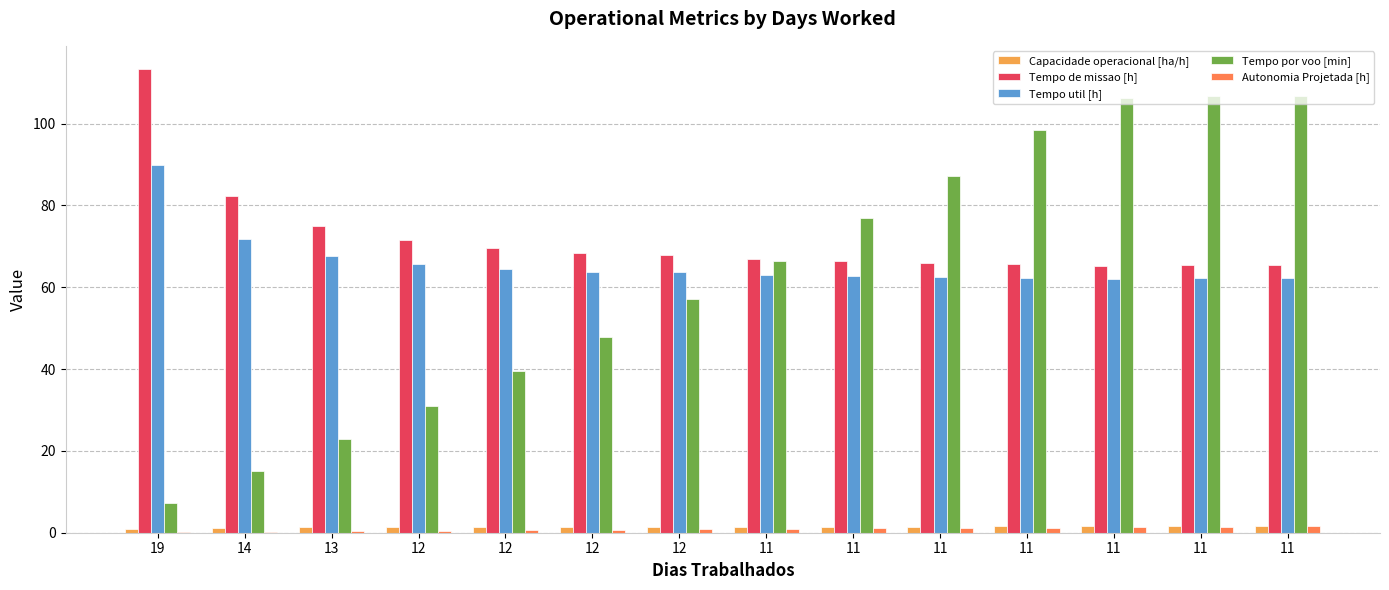

What is the difference between the Autonomia Projetada [h] values at 12 and 11?

1.1